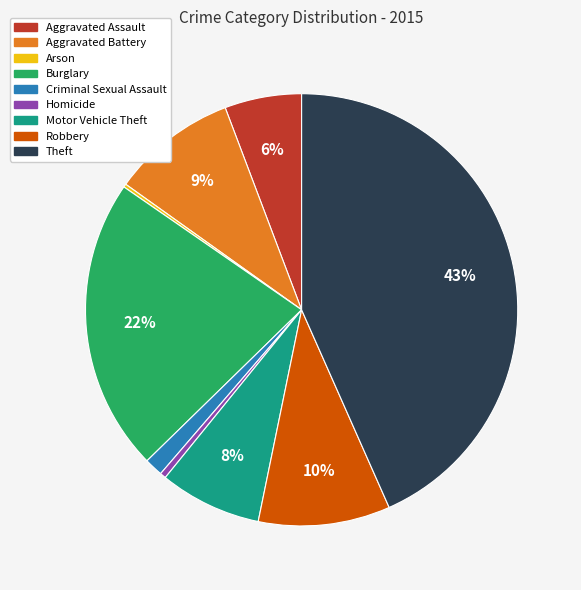

To the nearest percent, what is the difference between the largest and smallest slice percentages?

43%